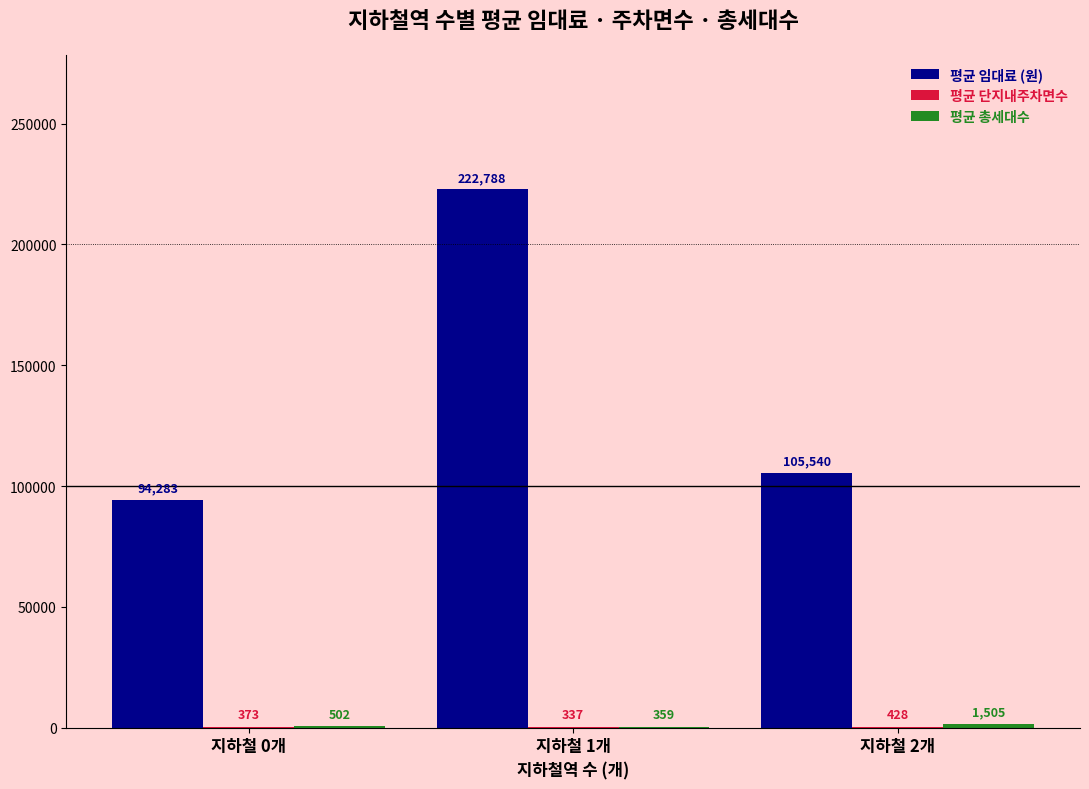

Which label corresponds to the largest value in the chart?

지하철 1개